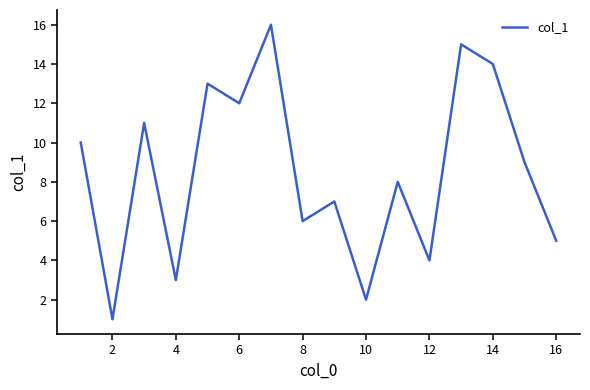

What is the maximum value shown in the chart?

16